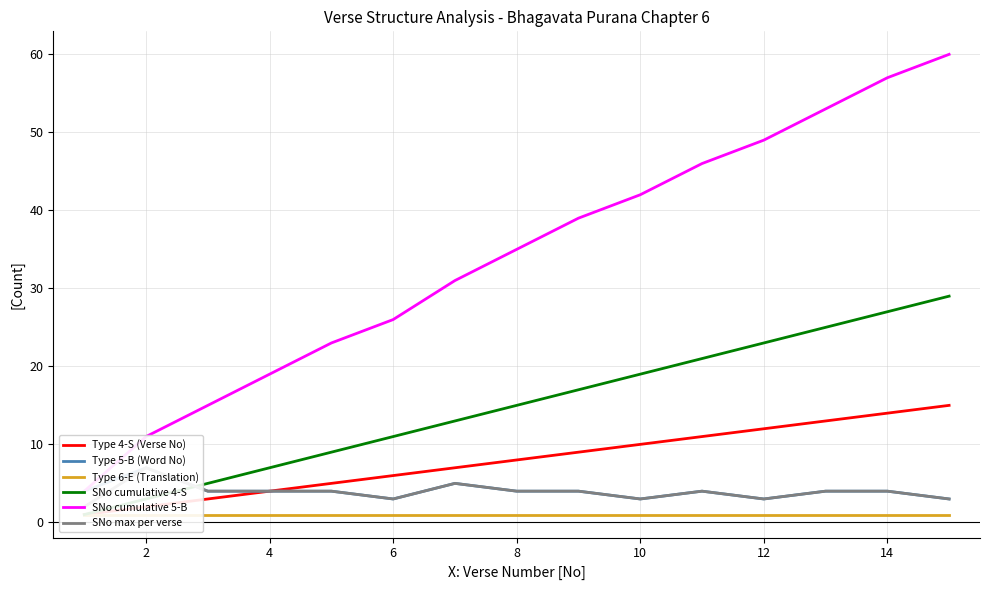

What is the value of the SNo cumulative 4-S point at the 2nd from the left?

3